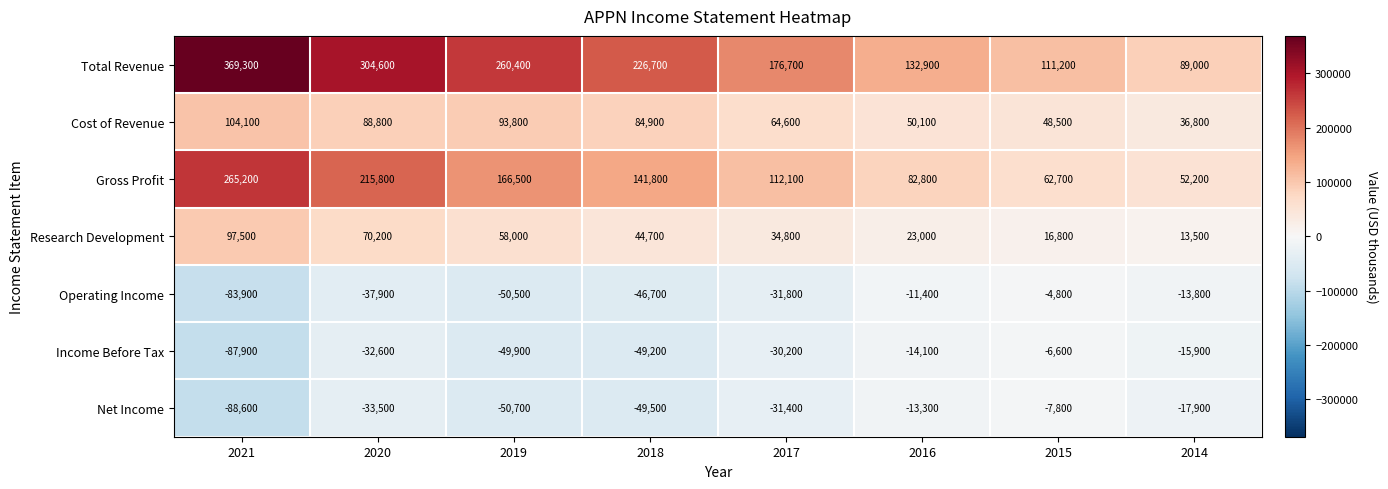

At which category is the sum across all series the highest?

2021